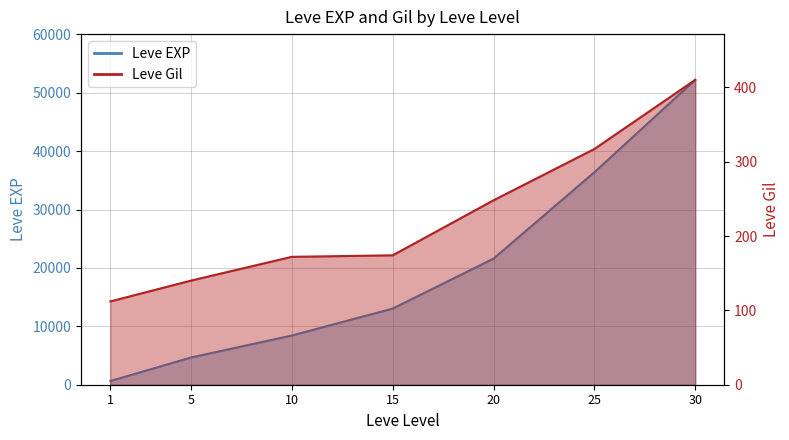

Rank the series by their average value, from lowest to highest.

Leve Gil, Leve EXP